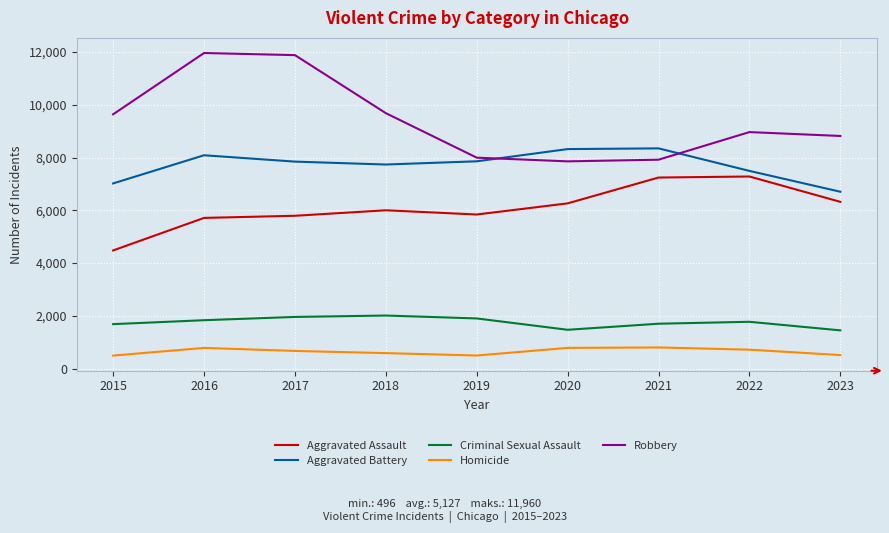

The Robbery series shows 14352 at 2023. True or false?

False